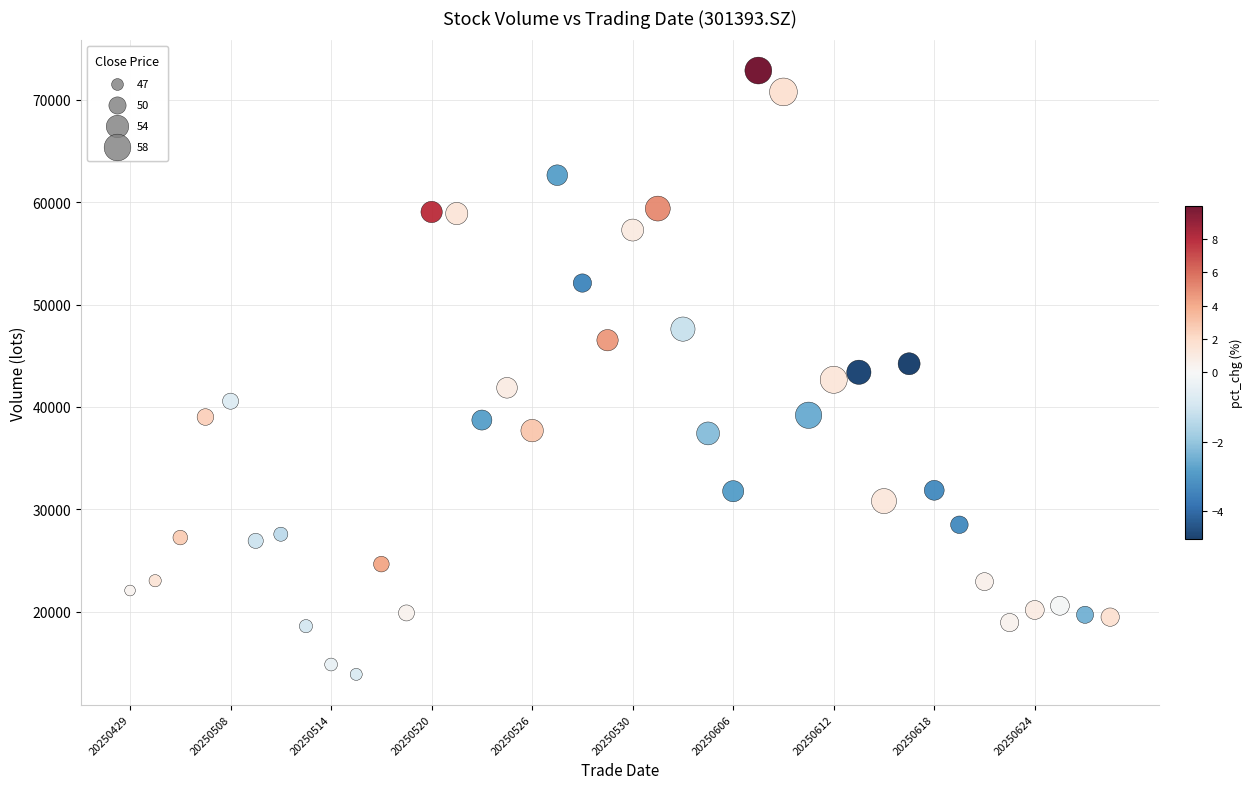

What is the range of Y values (max minus min)?

58983.0